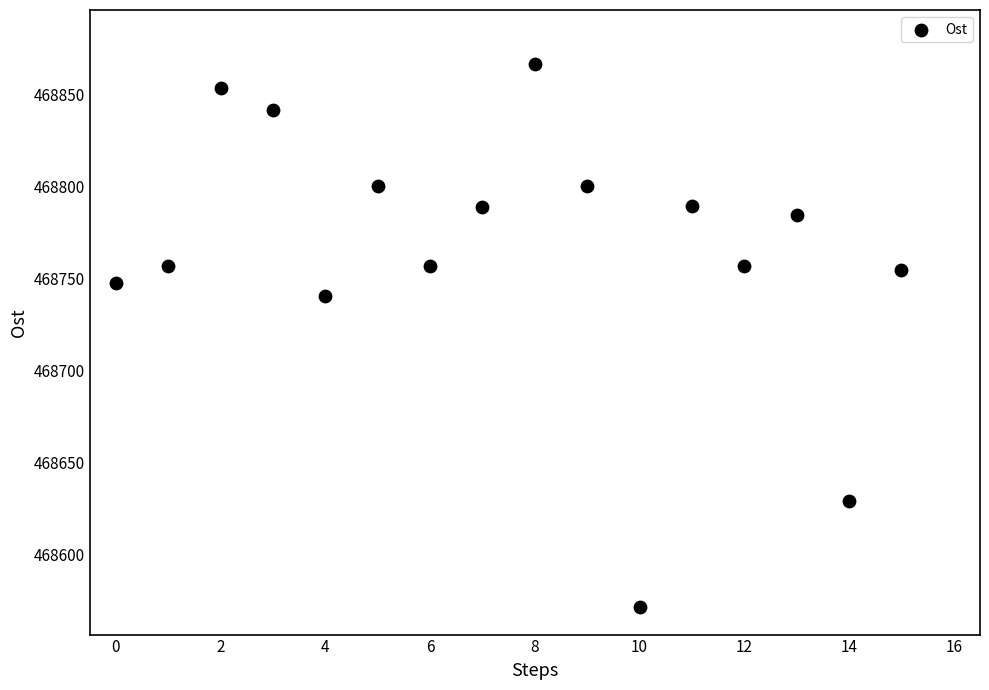

What Y value in the scatter plot is closest to 468718?

468740.6